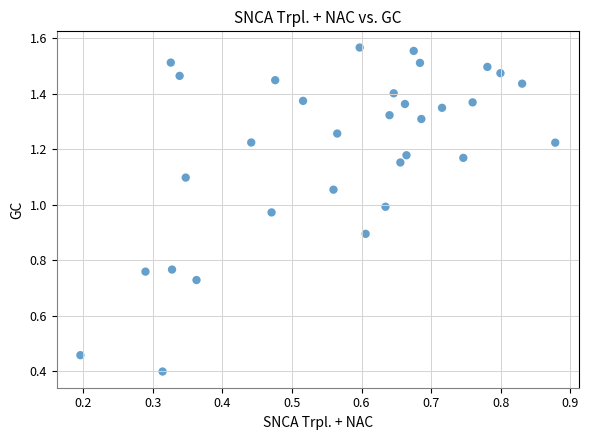

What Y value in the scatter plot is closest to 0?

0.4